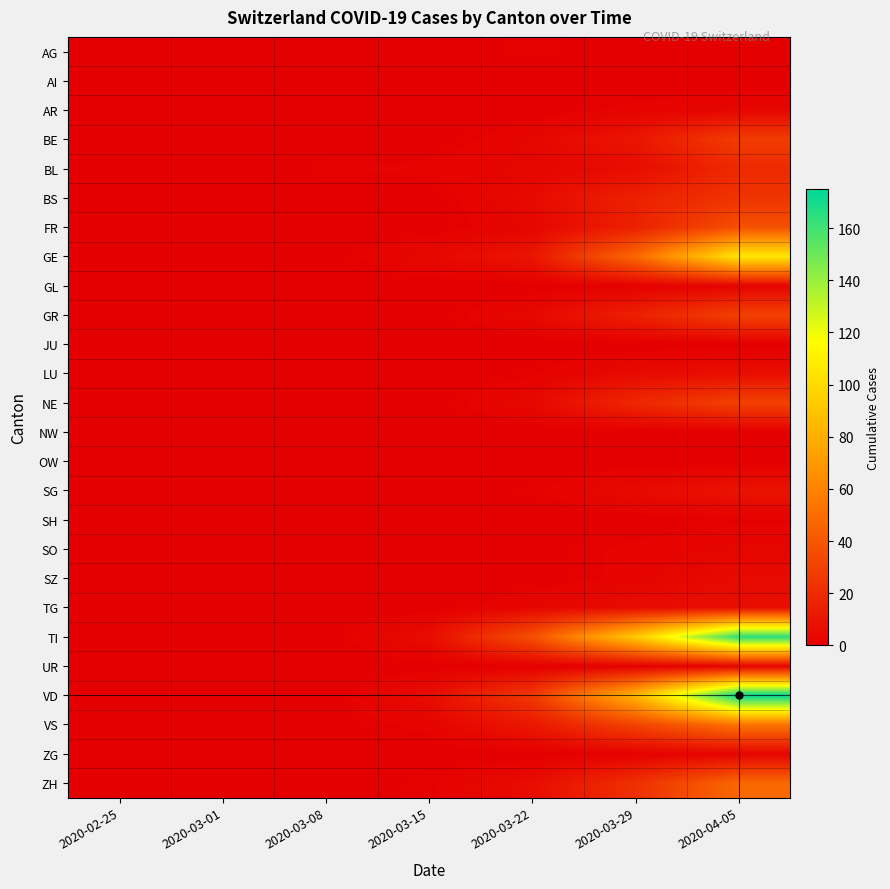

At which category is the sum across all series the highest?

2020-04-05